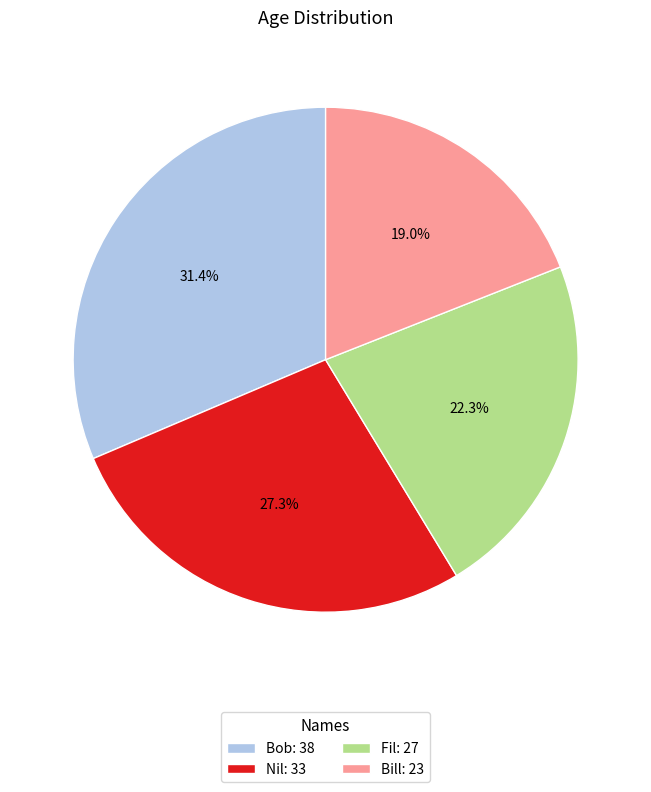

Rank the categories by value from lowest to highest.

Bill, Fil, Nil, Bob